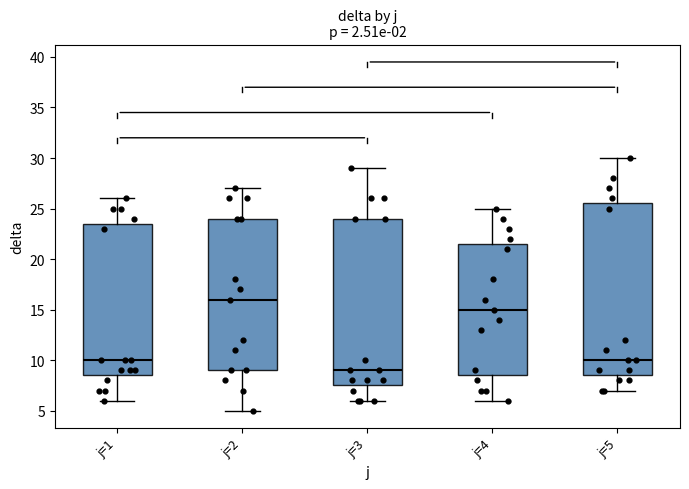

Which box has the highest median line?

j=2